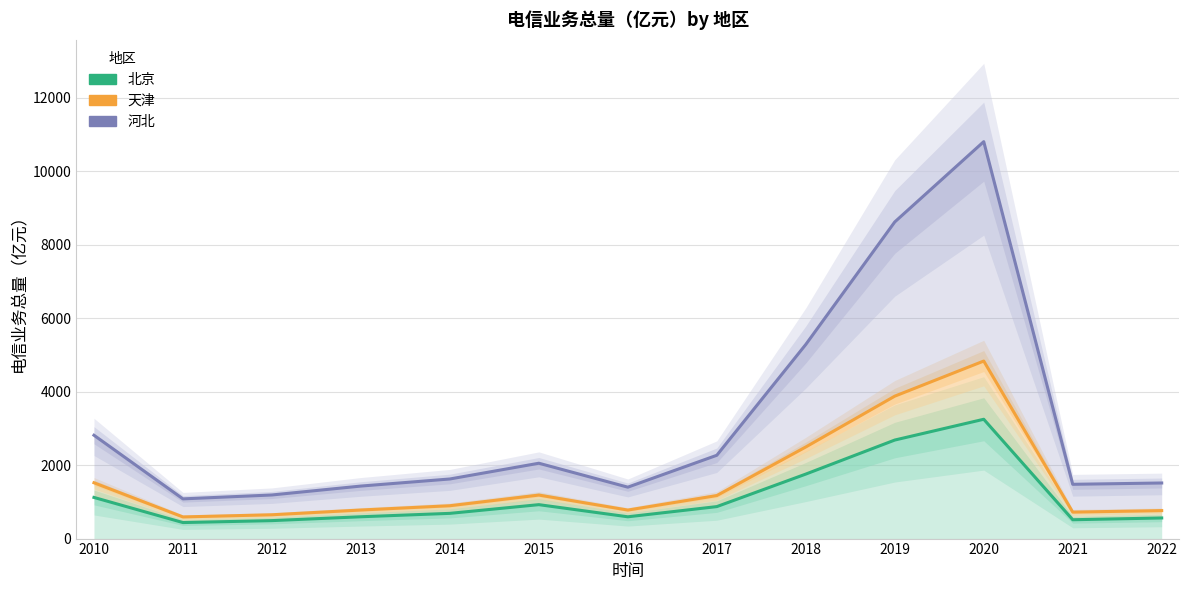

Read the 河北 value at 2020.

10803.9